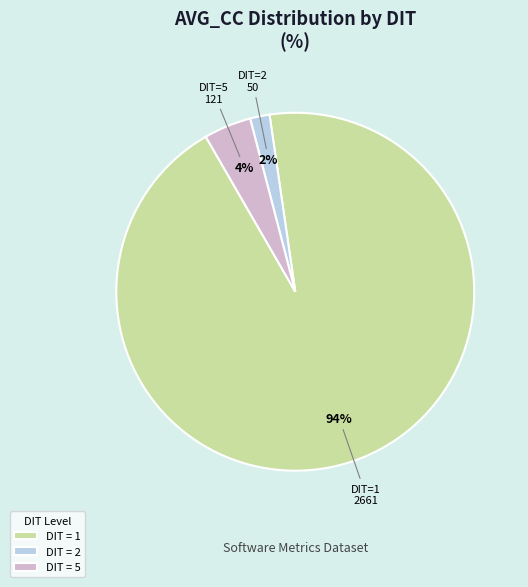

Does any single category account for the majority?

Yes